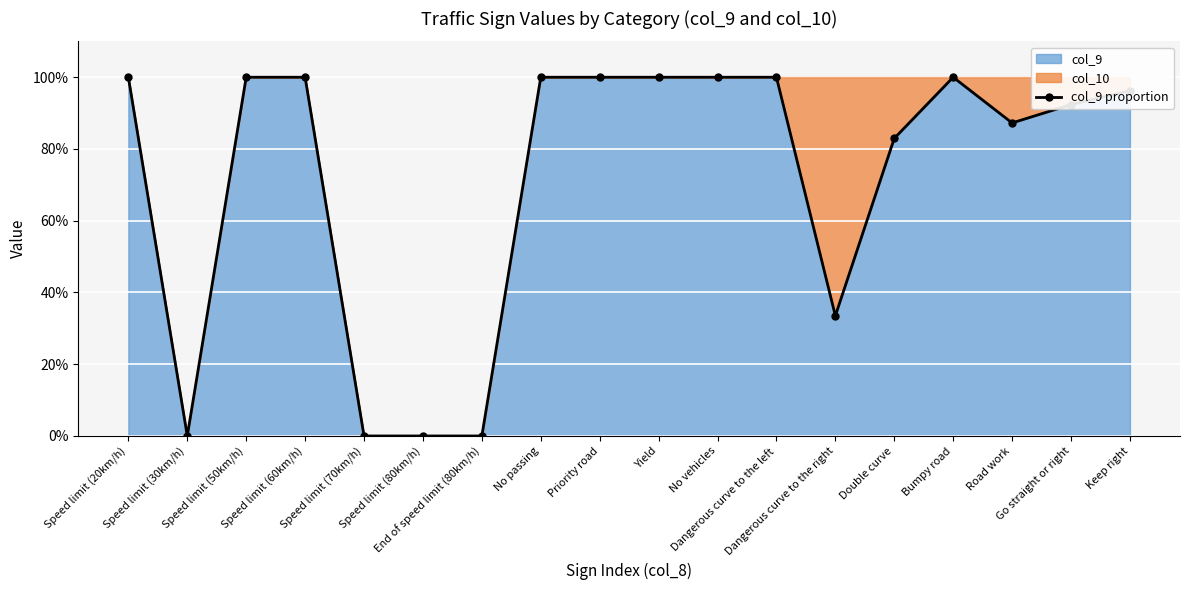

The chart shows a value of 138.4 at Speed limit (20km/h). True or false?

False